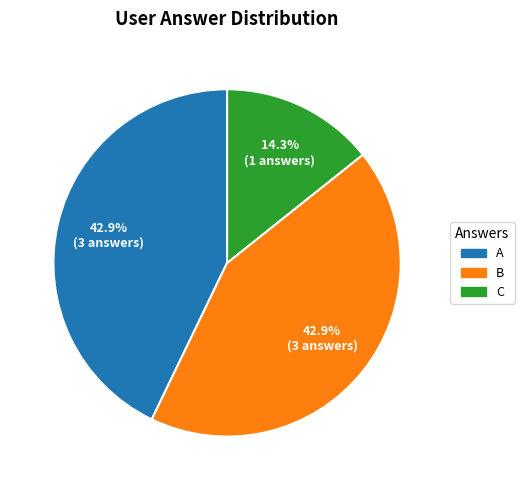

Does any single category account for the majority?

No